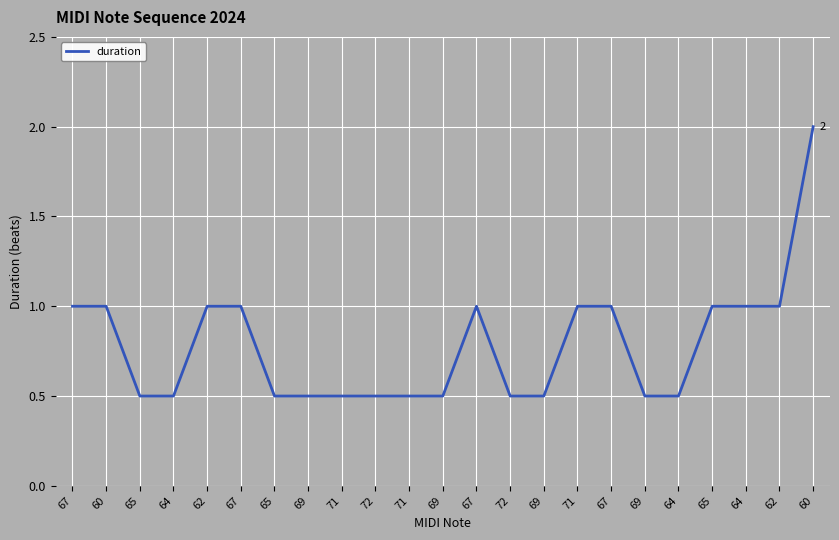

What is the difference between the second highest and second lowest values?

0.5